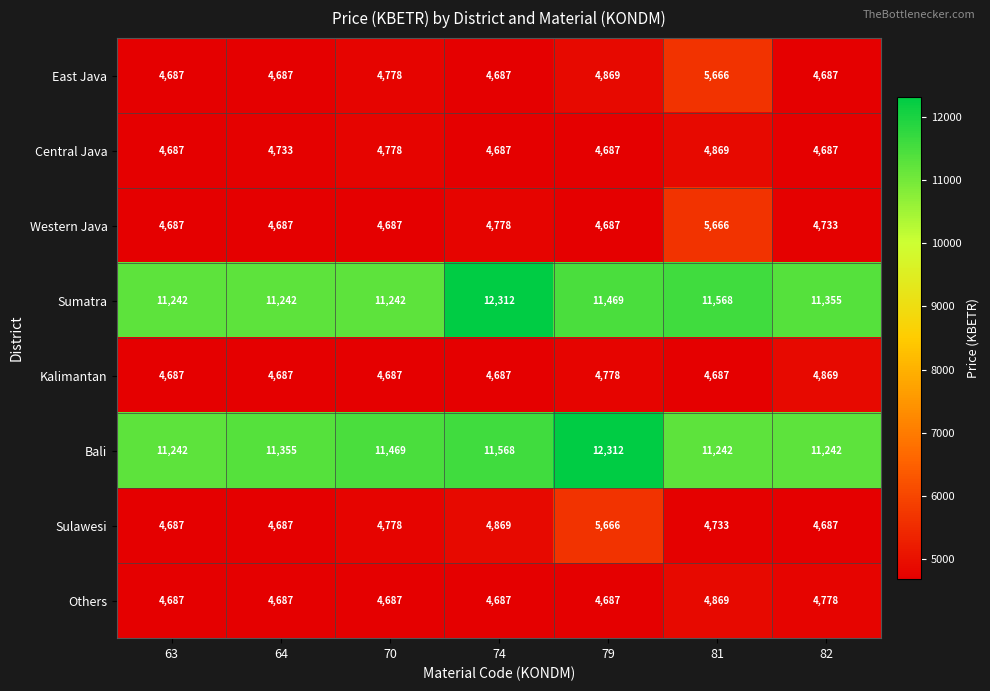

What is the spread (max minus min) of values at 64?

6668